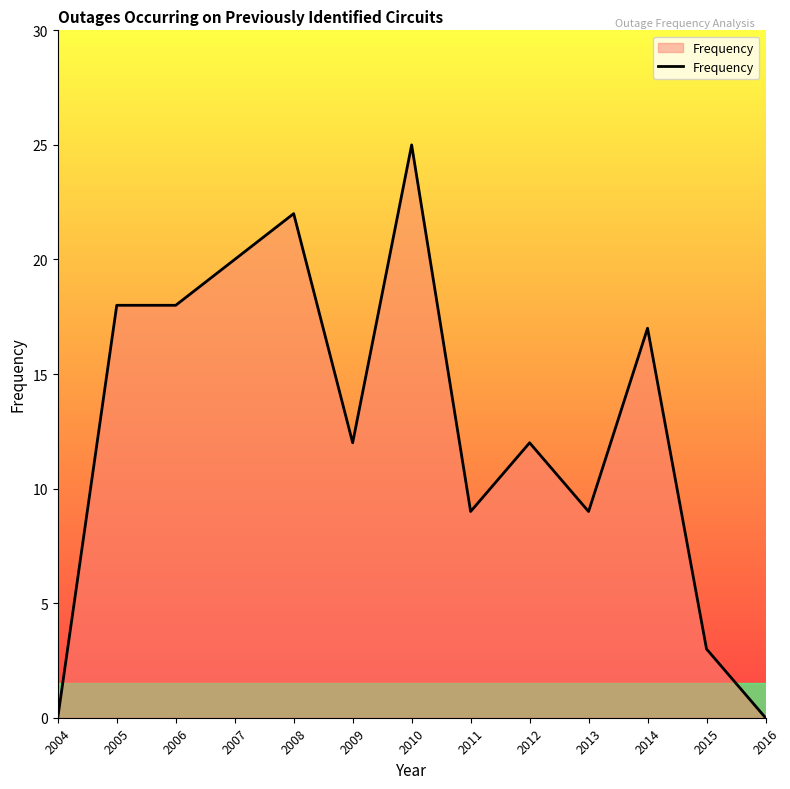

Which label corresponds to the largest value in the chart?

2010